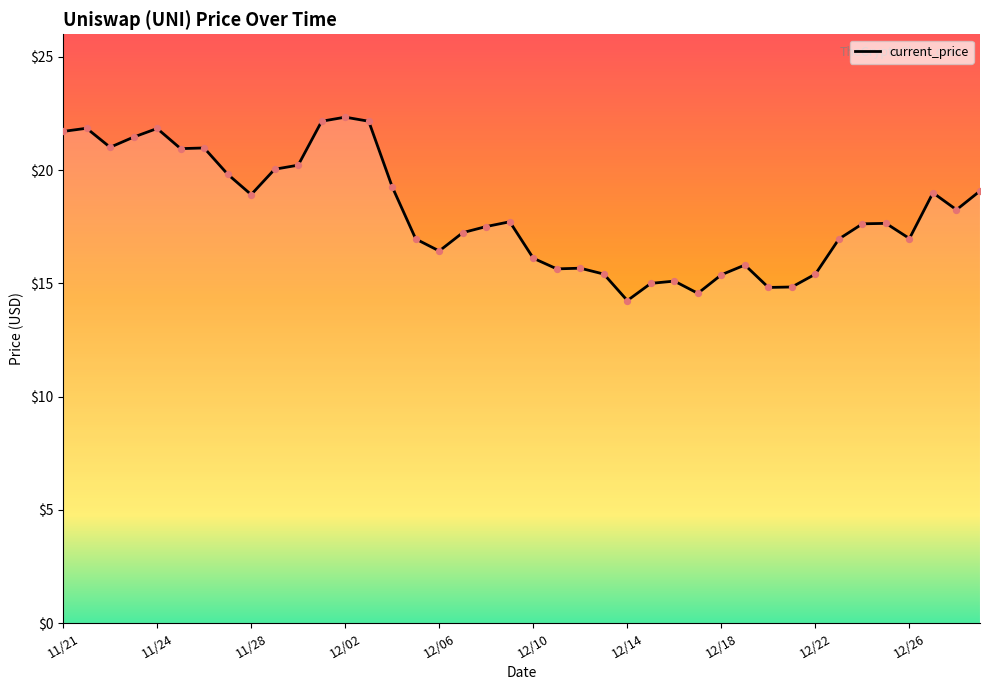

What is the smallest value displayed?

14.2